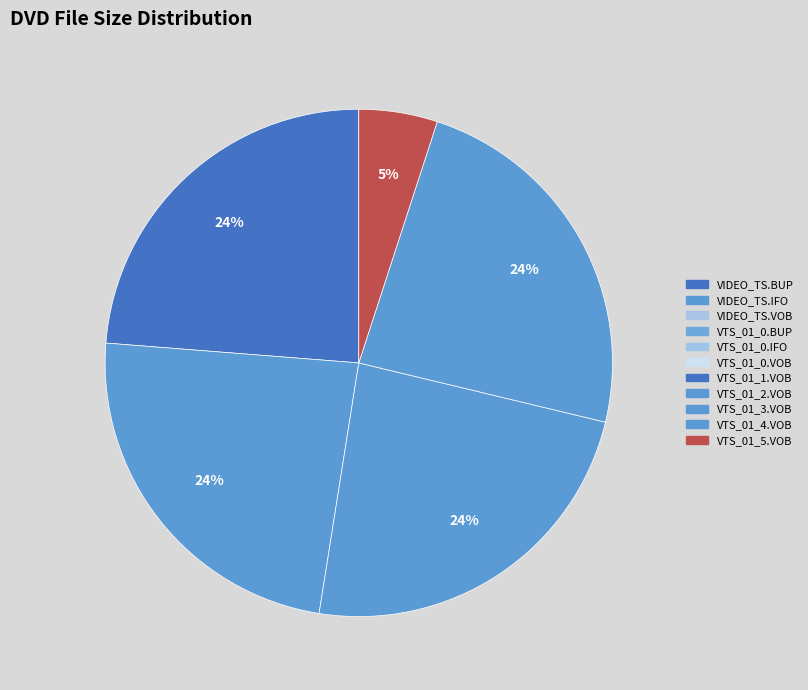

How many slices are in this pie chart?

11